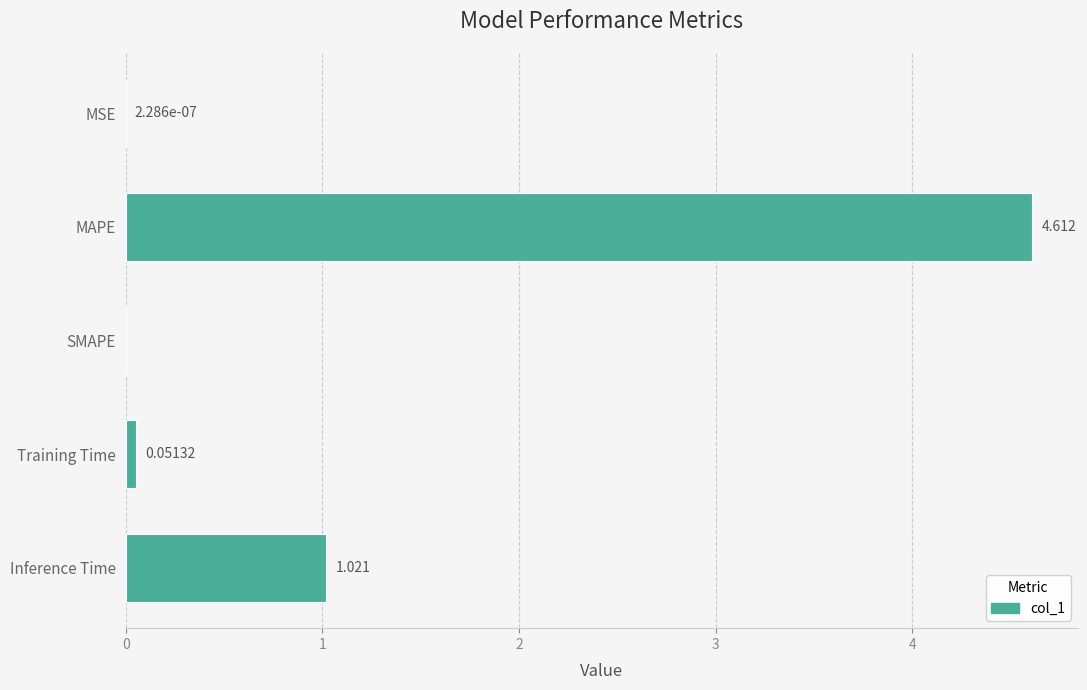

At which label is the value closest to 2?

Inference Time